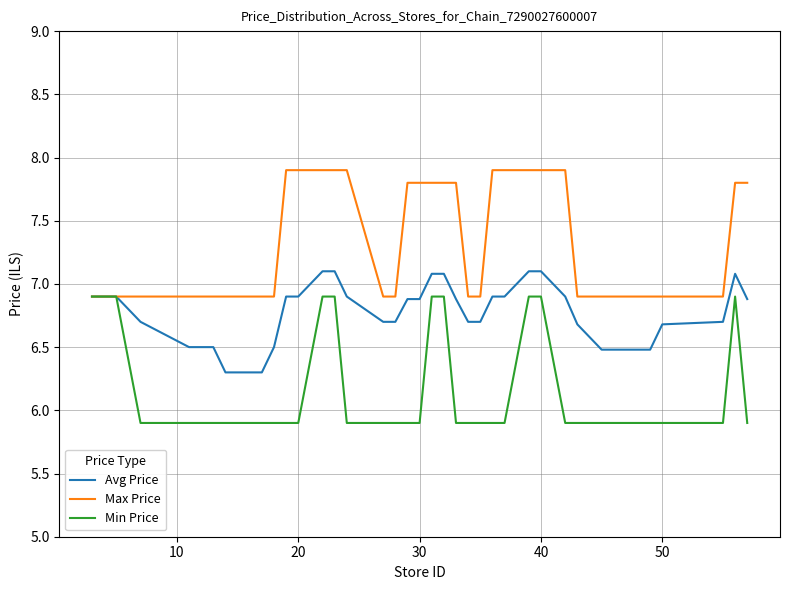

Does the chart have visible grid lines?

Yes